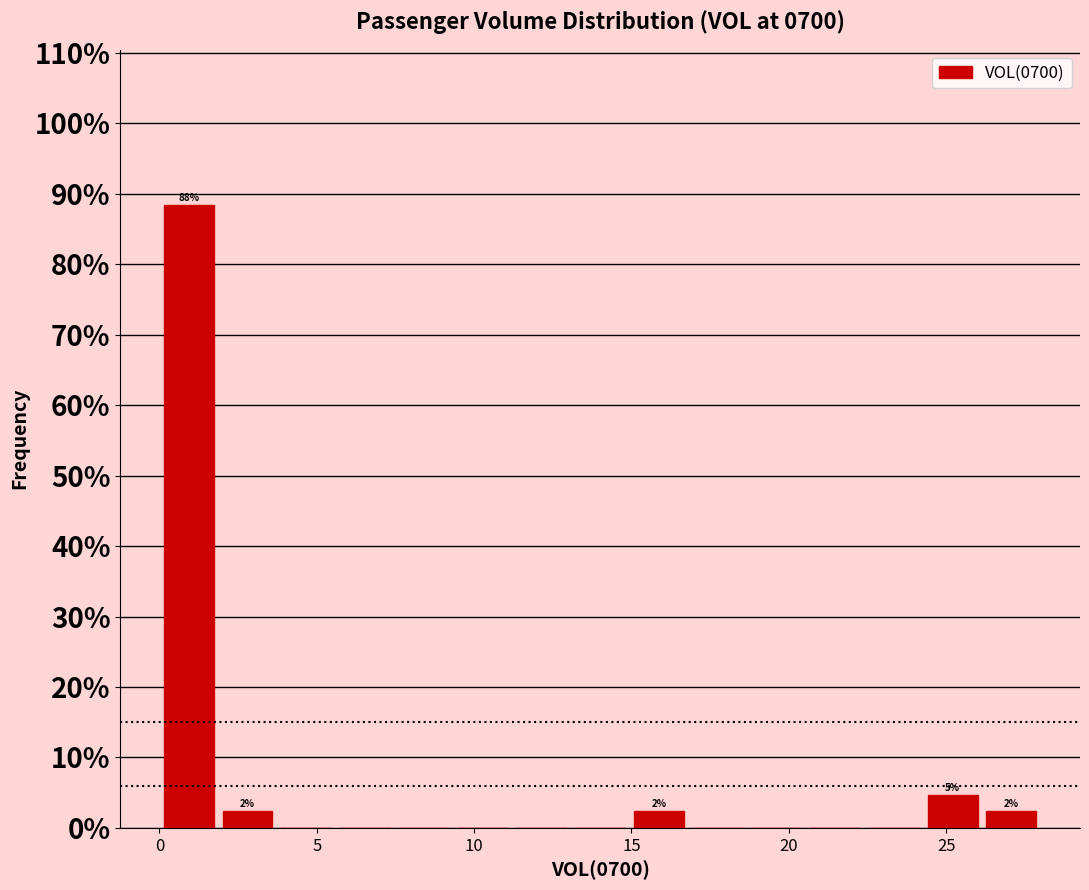

Around what value on the x-axis is the tallest bar? Give the approximate position of its centre, as read against the axis.

1.0